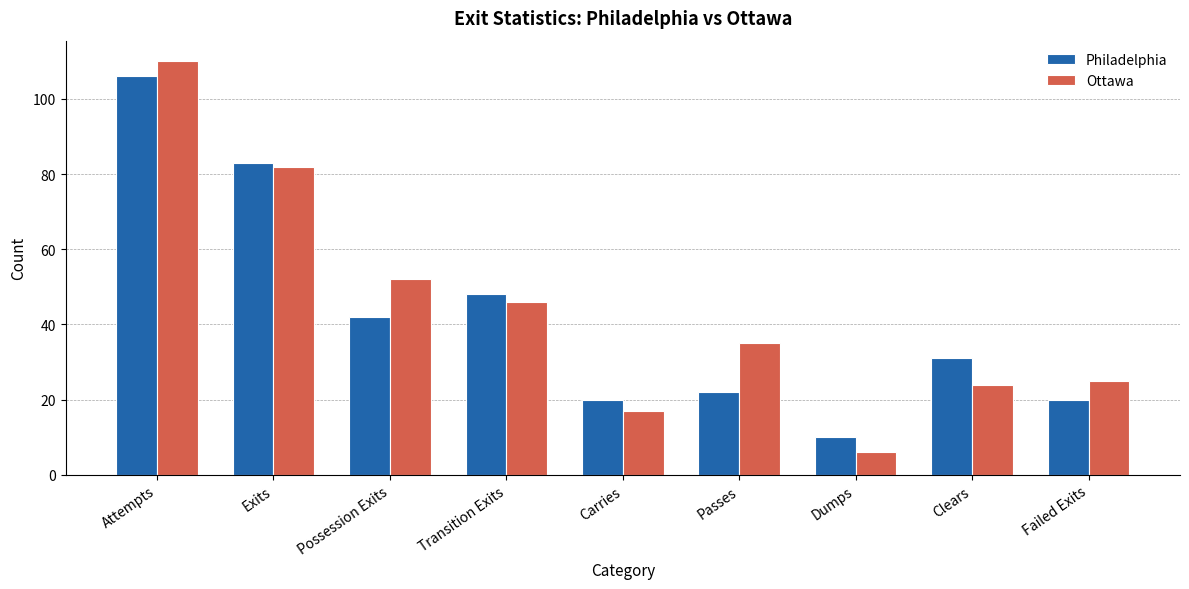

Which label corresponds to the smallest value in the chart?

Dumps